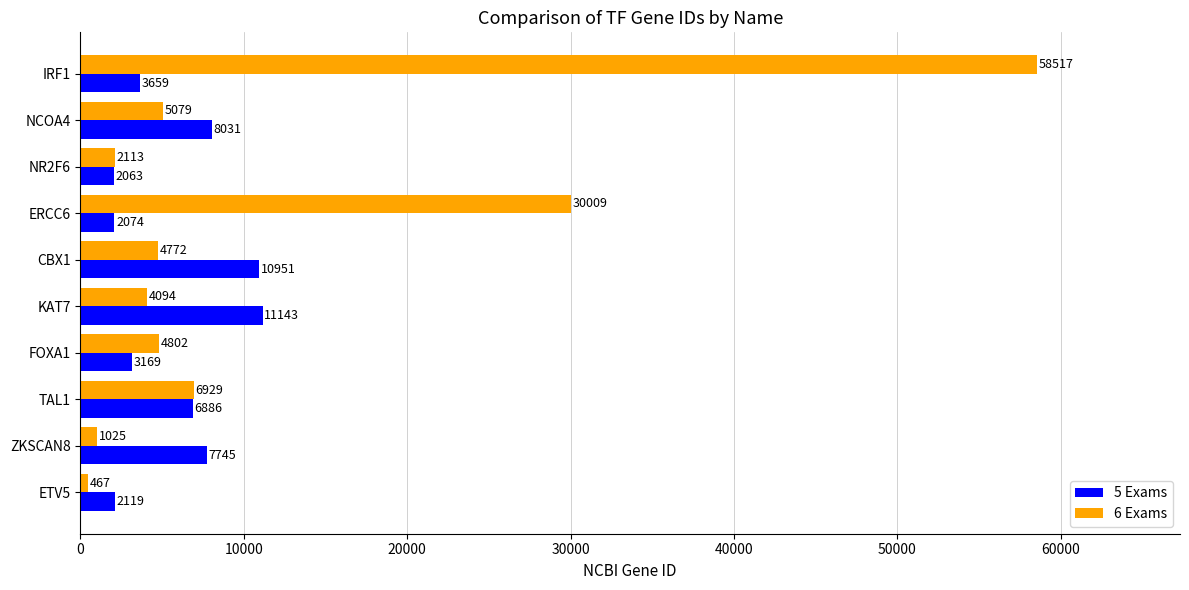

What is the difference between the second highest and minimum values in the 6 Exams series?

29542